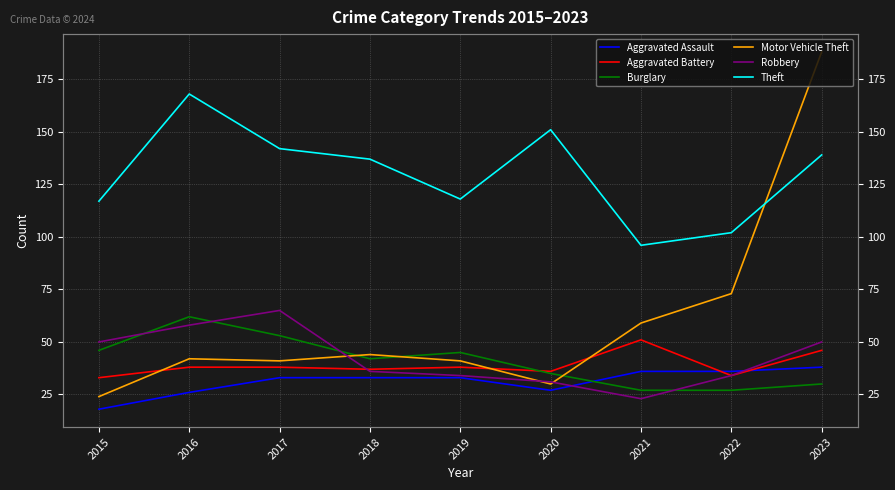

True or false: Aggravated Battery and Aggravated Assault intersect in this chart.

True